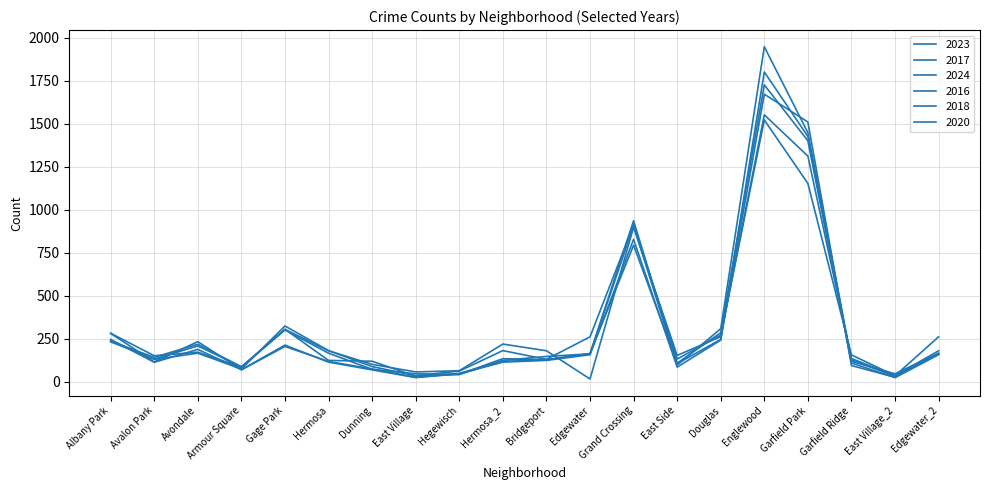

Is this an area chart (filled region under the line)?

No